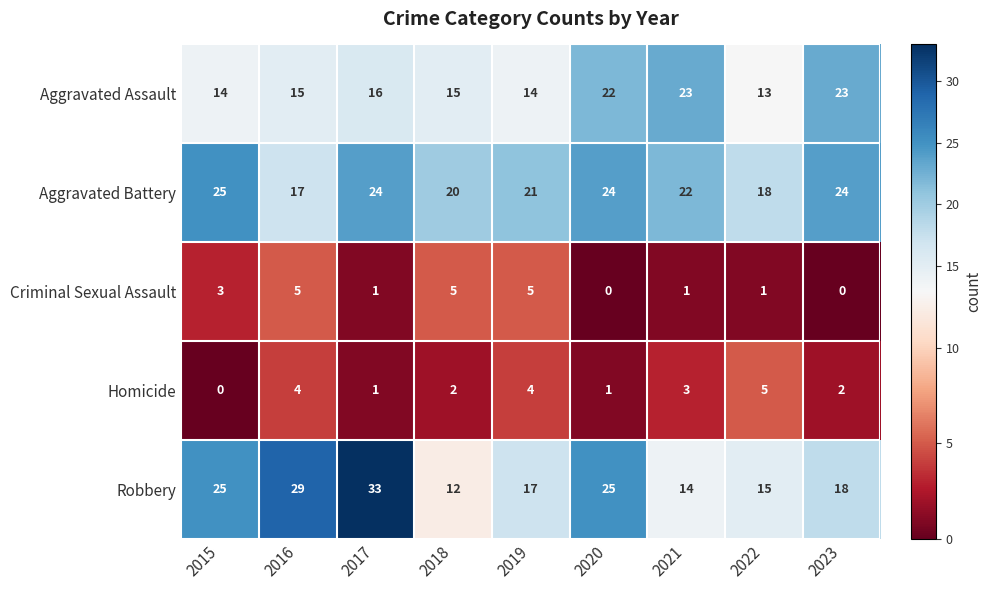

How many Criminal Sexual Assault values are between 1 and 5?

7